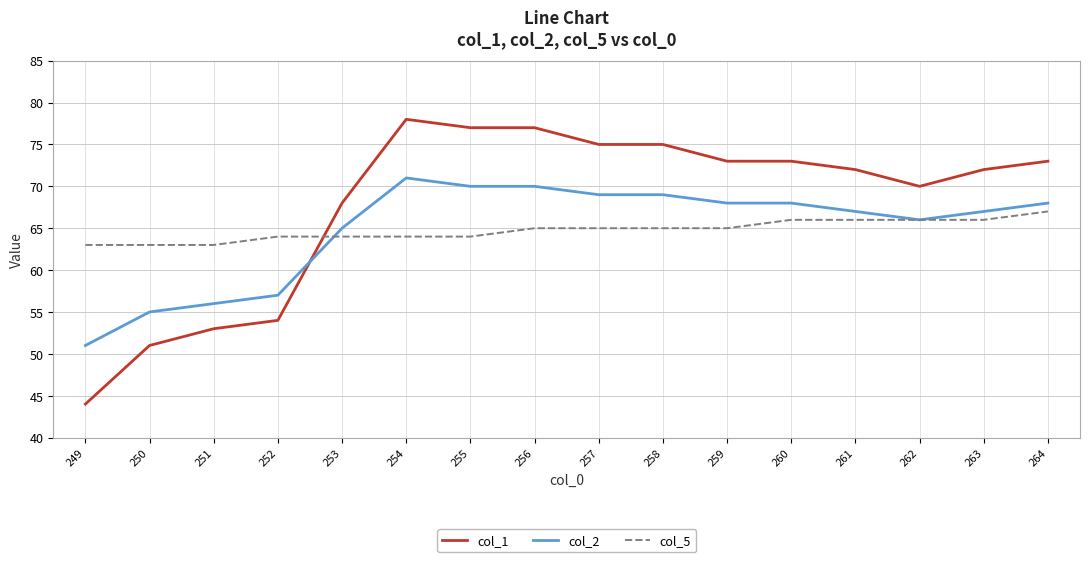

Rank the series by their maximum value, from highest to lowest.

col_1, col_2, col_5